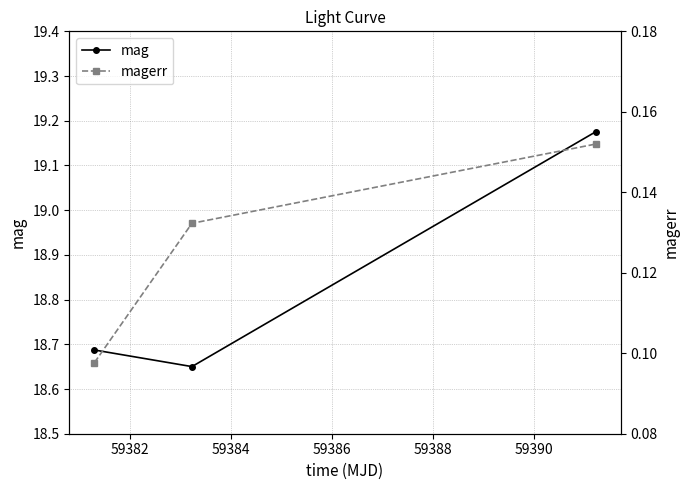

List the series in order of their overall mean, highest first.

mag, magerr